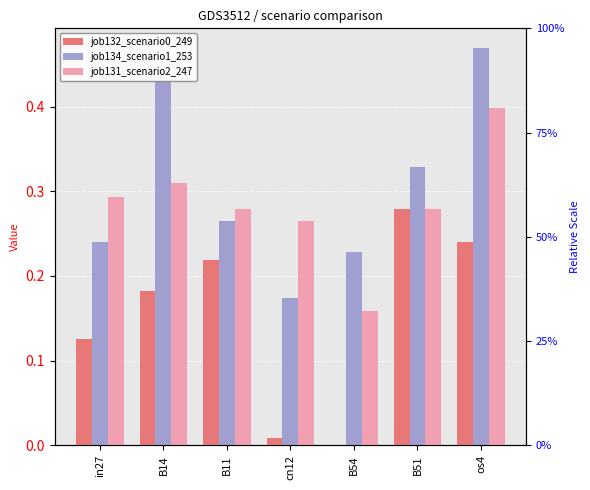

What is the label of the 7th bar from the right?

in27